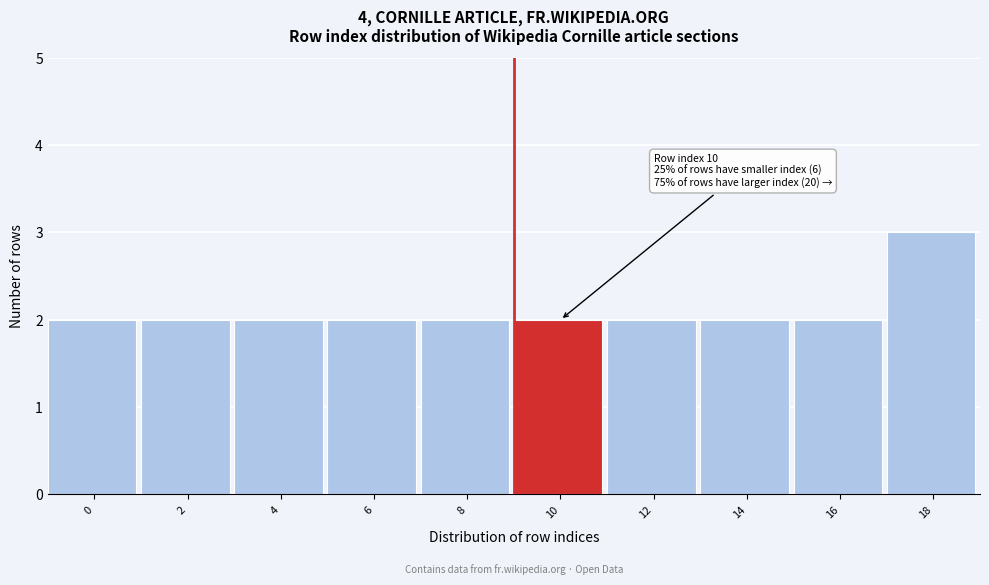

Reading left to right, list all the values displayed in this chart.

0=2	2=2	4=2	6=2	8=2	10=2	12=2	14=2	16=2	18=3